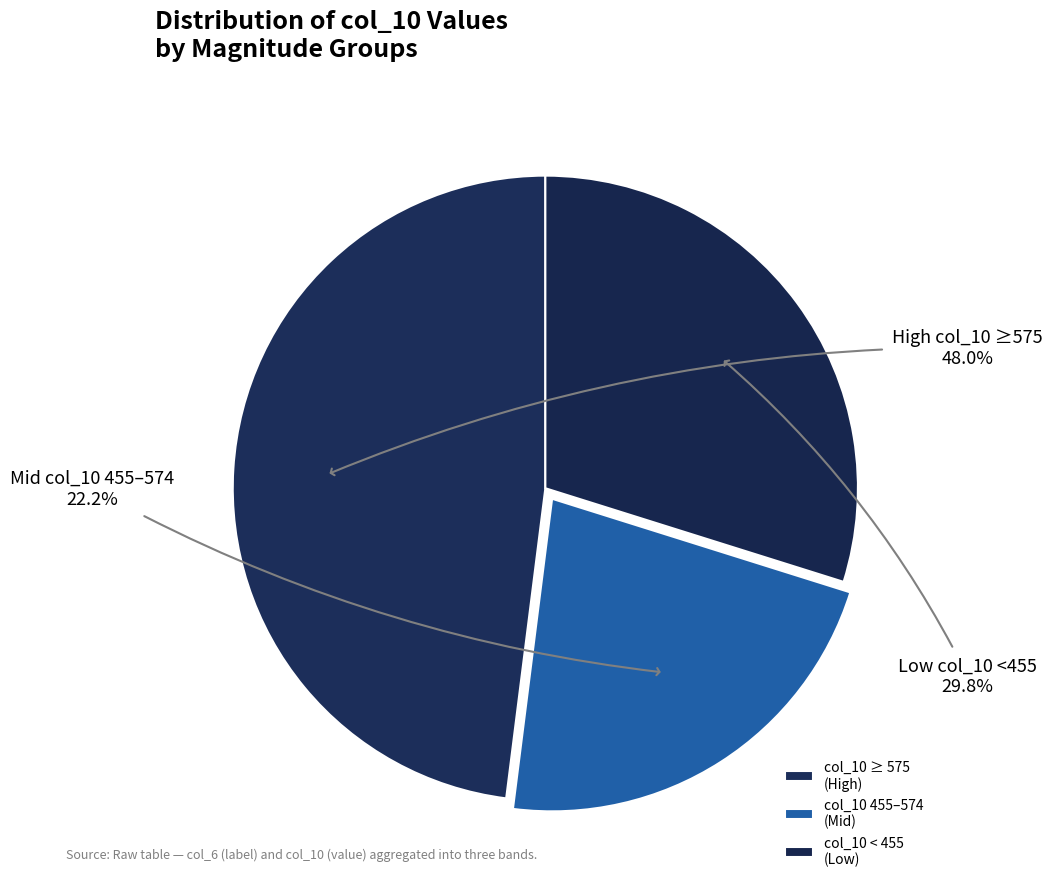

How many slices are in this pie chart?

3